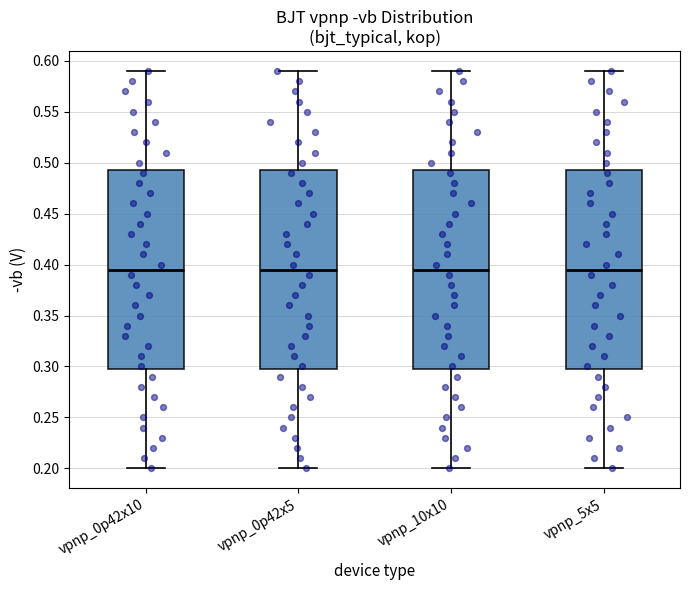

Where does the lower whisker of the box for vpnp_10x10 end on the y-axis? The values are not printed on the chart, so give them approximately, as read against the axis.

0.200